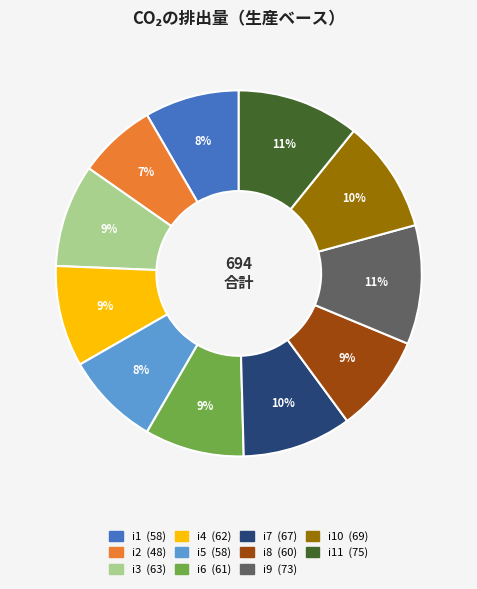

To the nearest percent, what is the average slice percentage?

9%